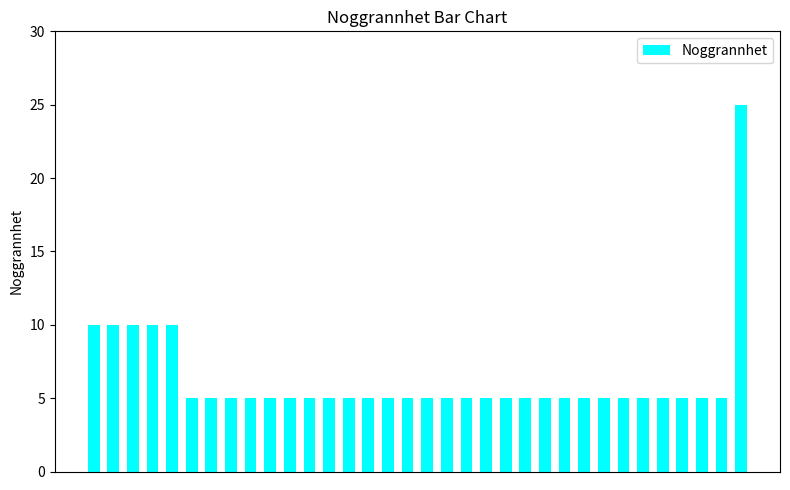

What is the sum of all values?

215